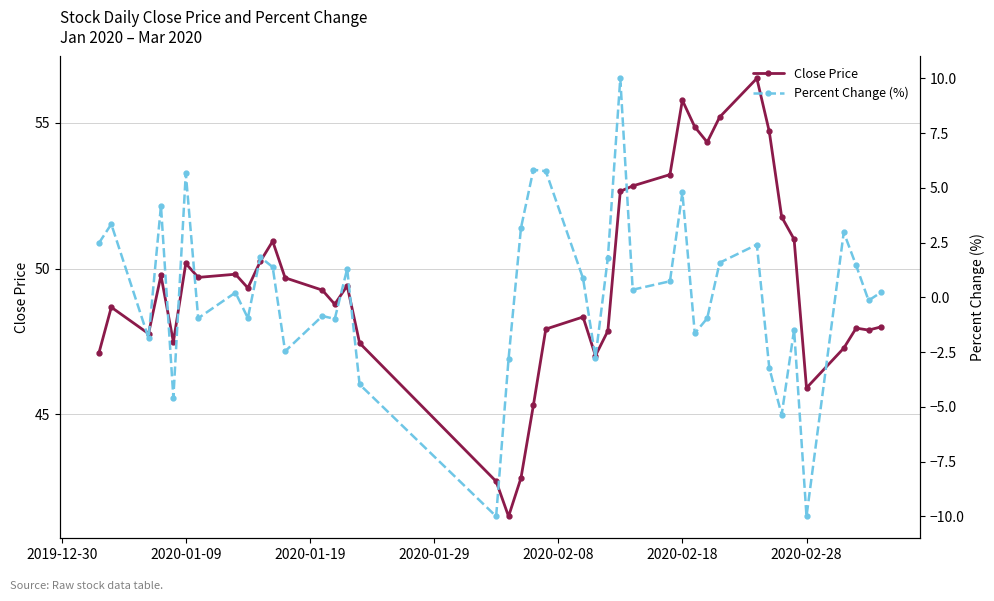

True or false: Close Price has more than 1 interior local peaks.

True